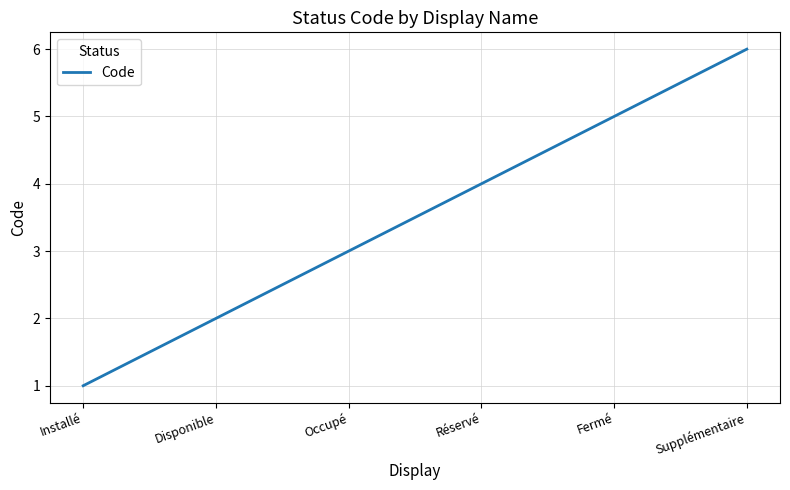

What position from the right is Fermé?

2